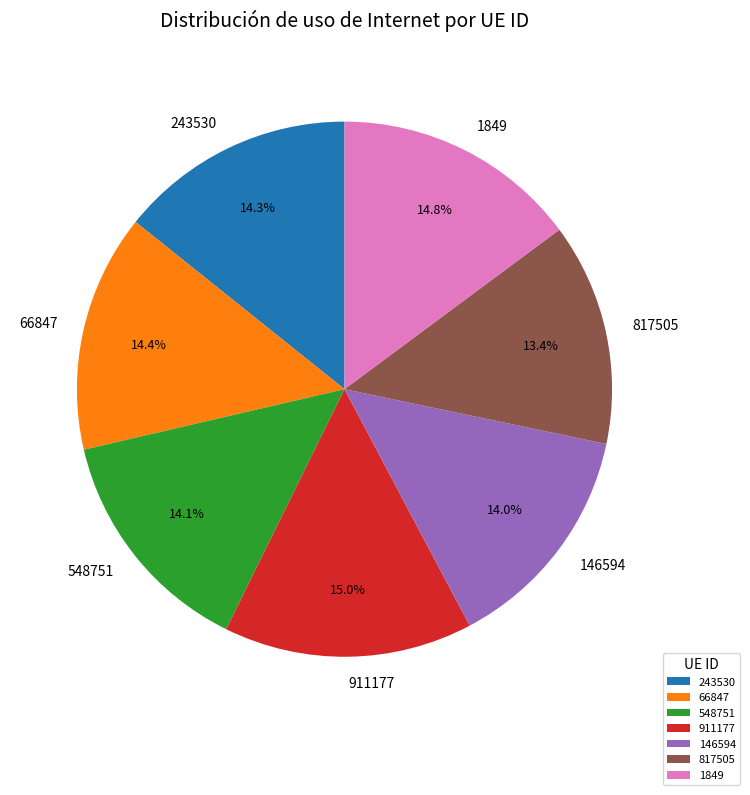

Count the number of slices in the pie.

7